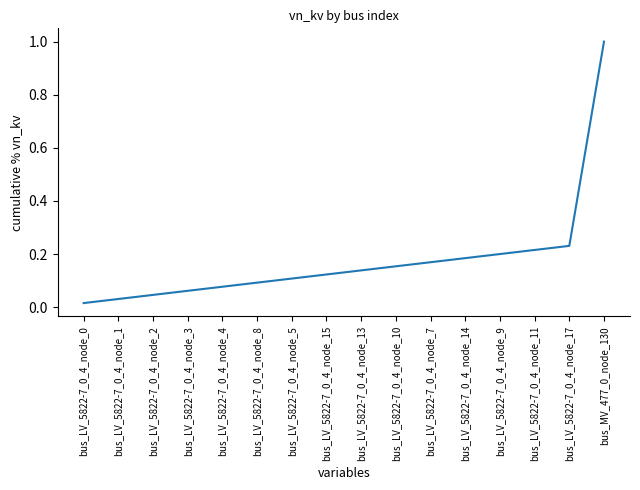

What is the maximum value shown in the chart?

1.0